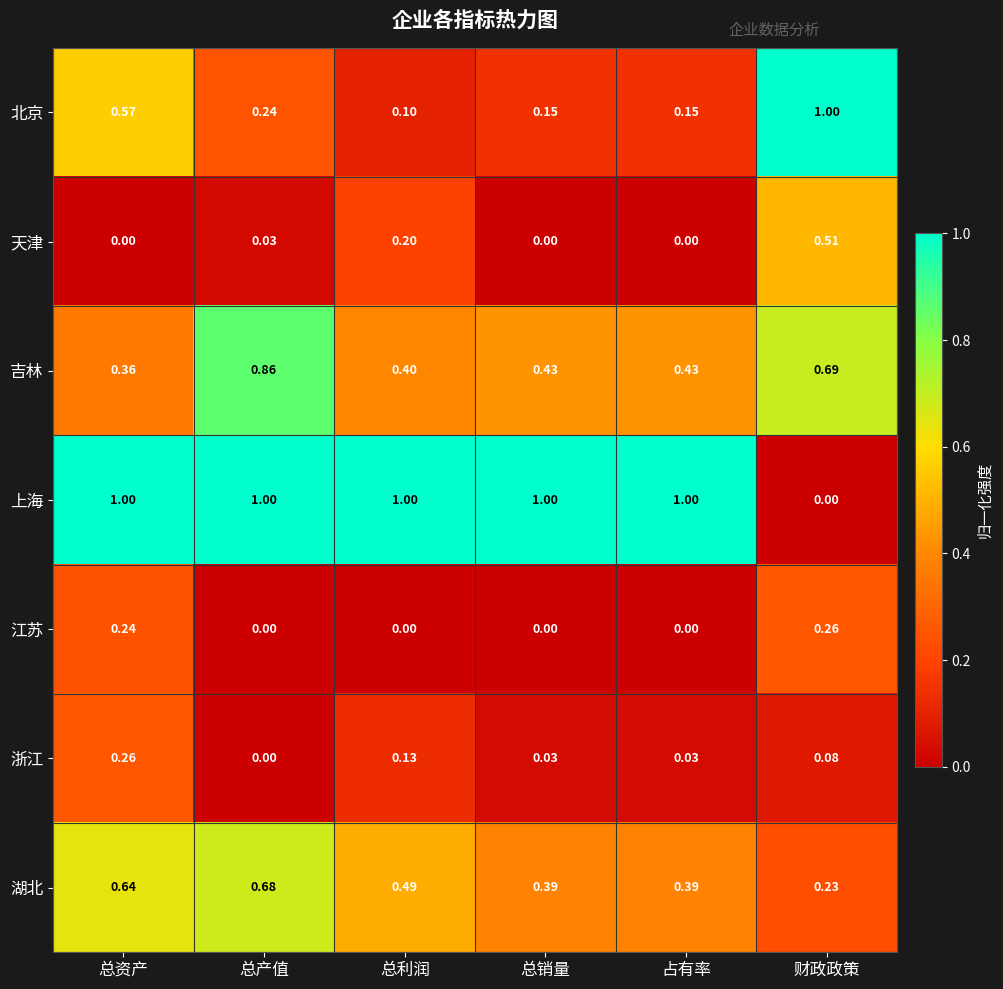

Which series has the largest total across all categories?

上海